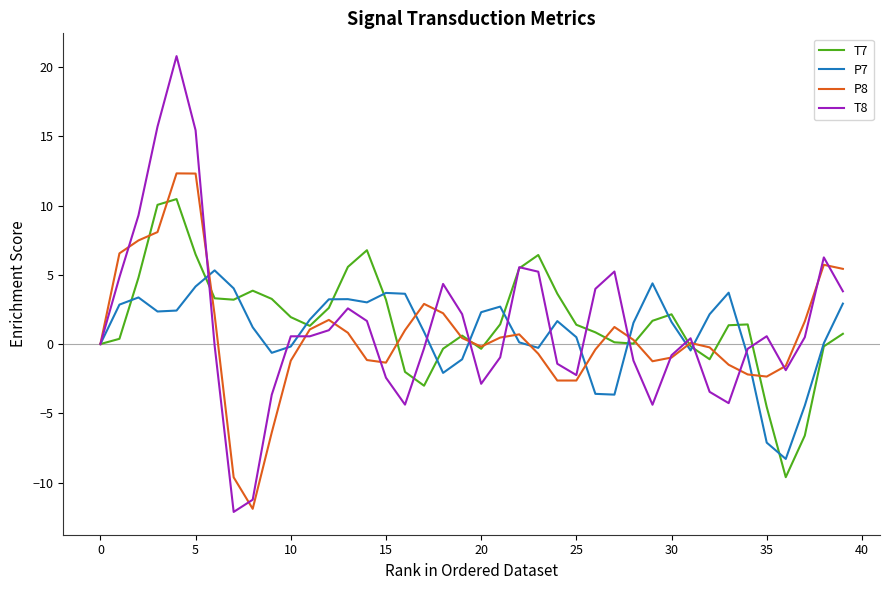

Which series ends up on top after the final intersection of T7 and P7?

P7